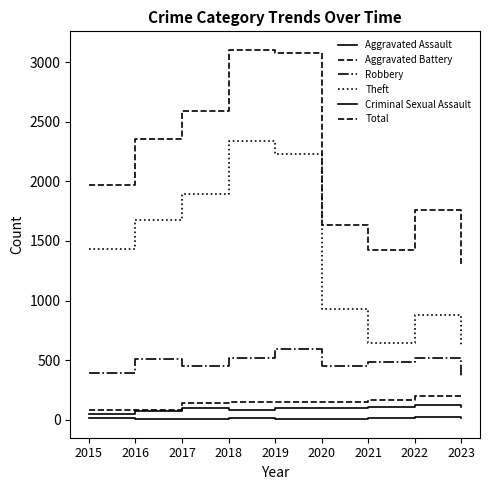

Which label corresponds to the largest value in the chart?

2018